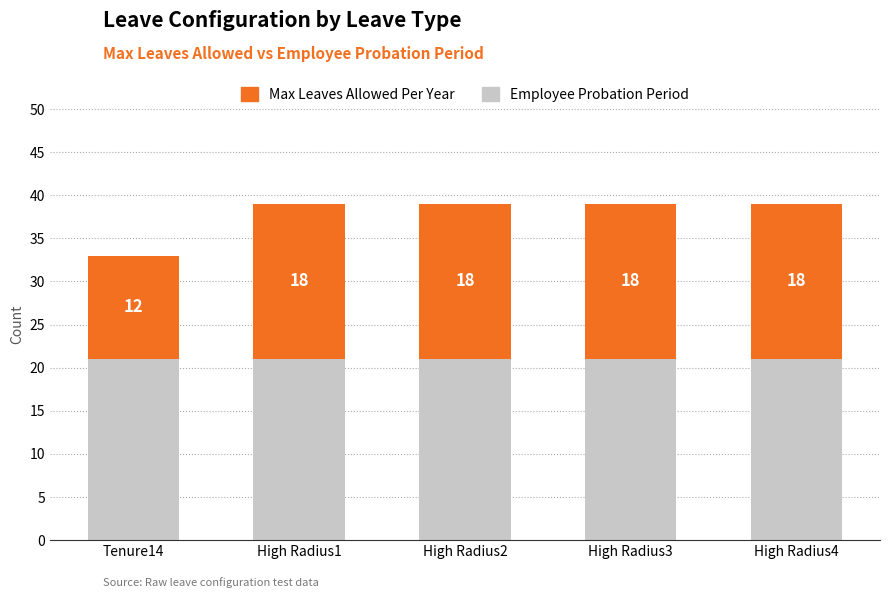

What is the sum of the Employee Probation Period values at High Radius1 and High Radius4?

42